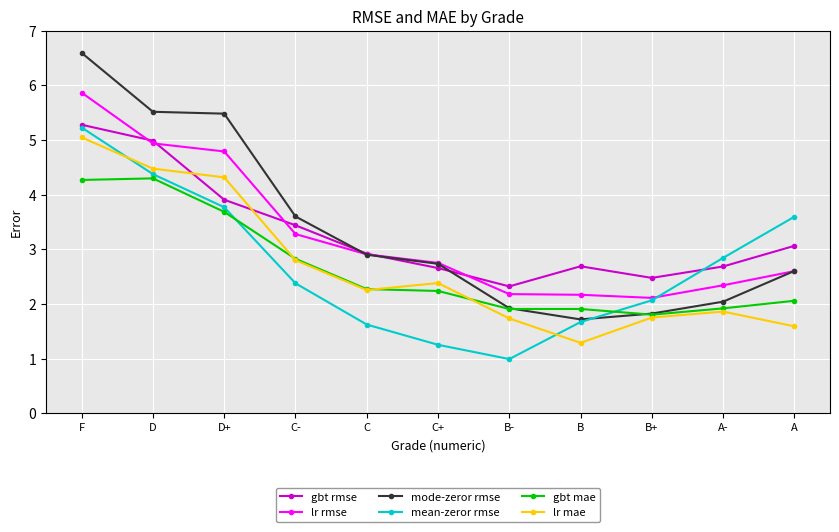

What is the difference between the lr rmse values at C and D?

2.0